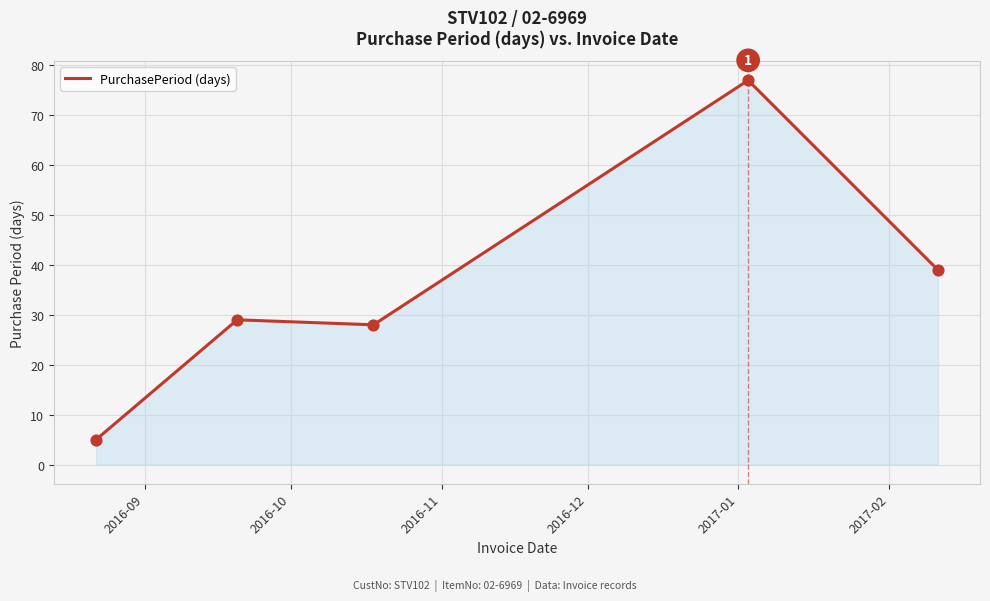

What is the maximum value shown in the chart?

77